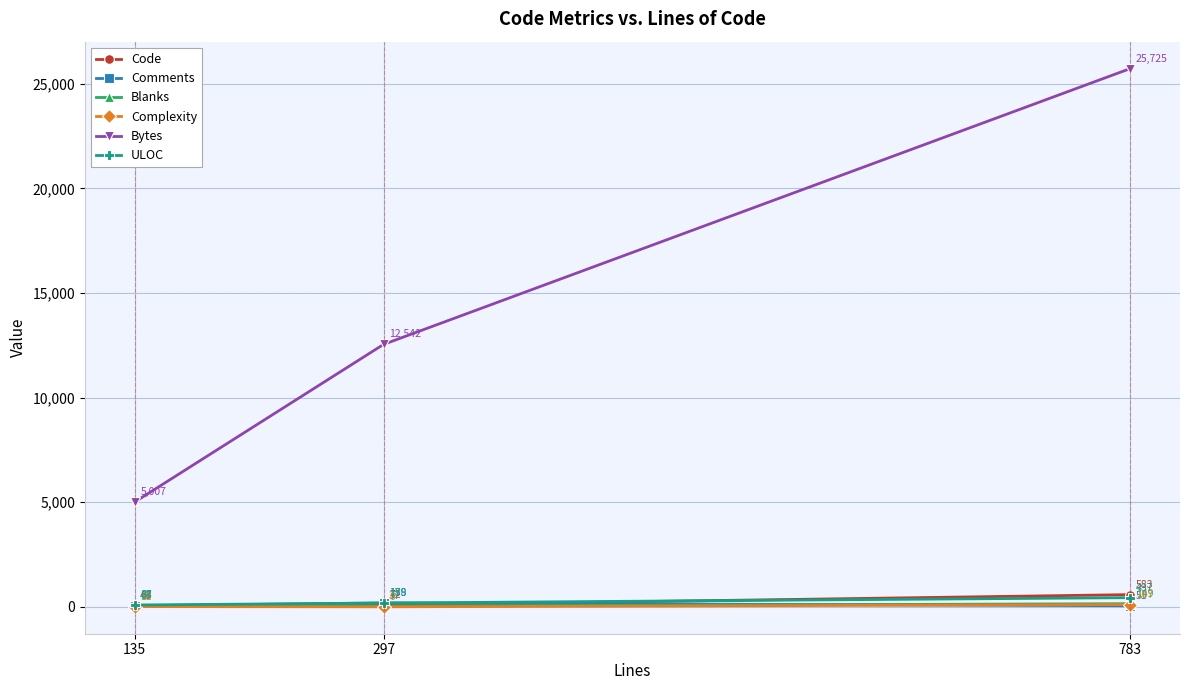

How many data points in Comments are less than 51?

1